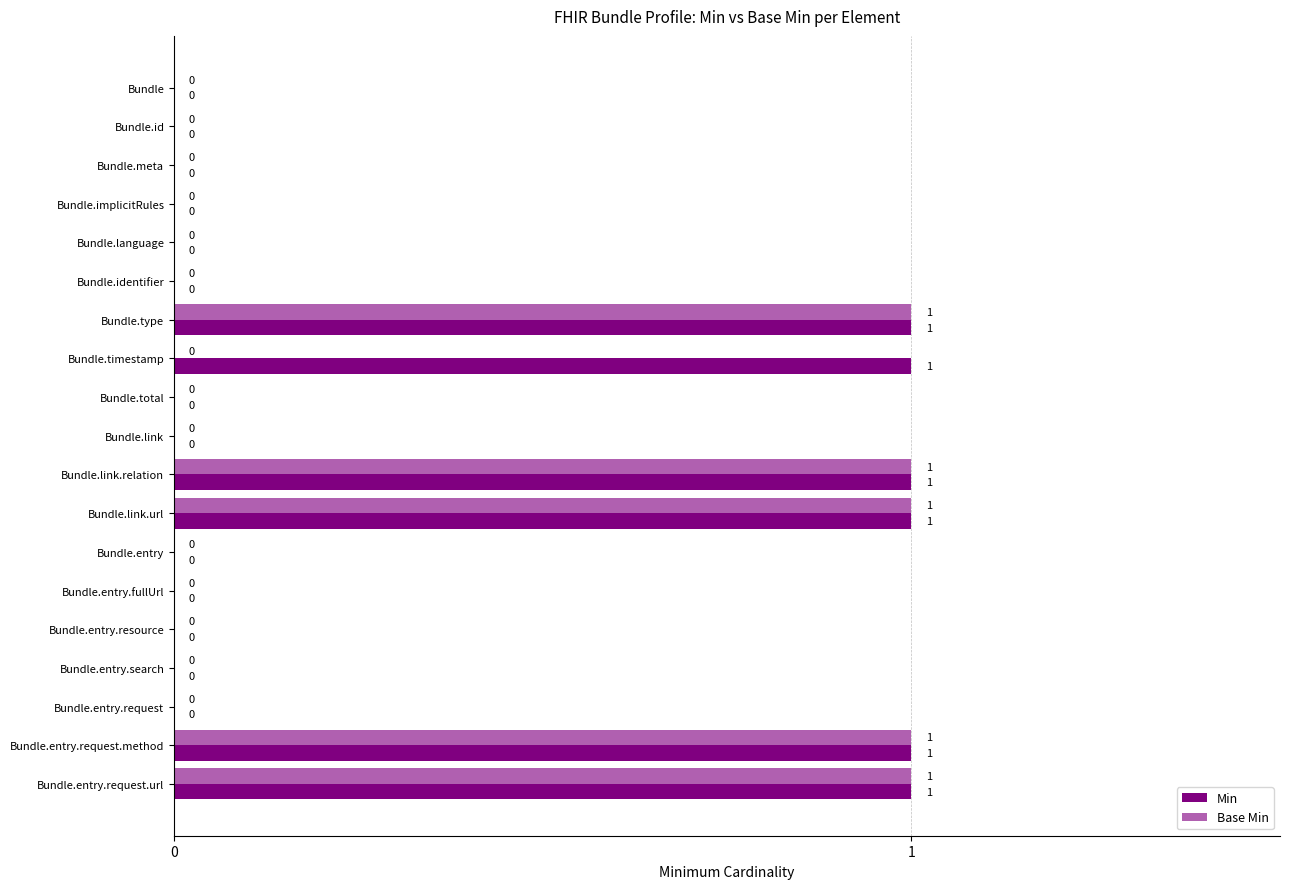

What is the sum of all Min values?

6